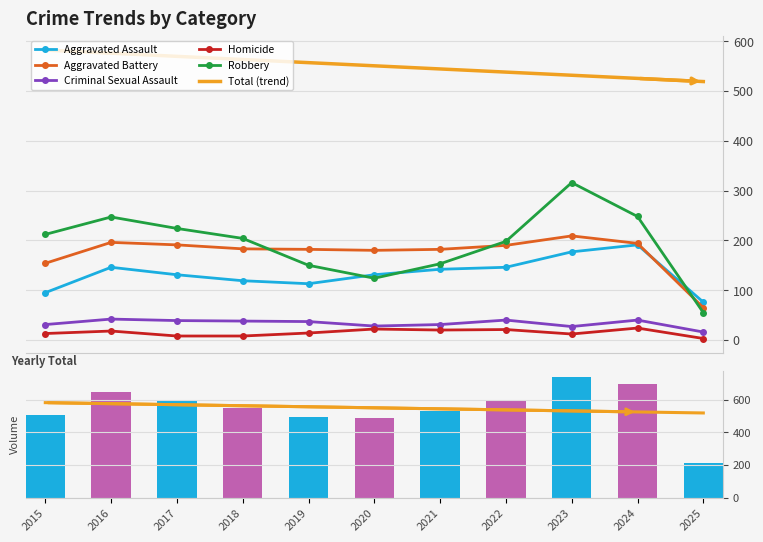

Reading right to left, transcribe all the data shown in this chart.

Aggravated Assault: 76	191	177	146	142	131	113	119	131	146	95
Aggravated Battery: 65	194	209	190	182	180	182	183	191	196	154
Criminal Sexual Assault: 16	40	27	40	31	28	37	38	39	42	31
Homicide: 3	24	12	21	20	22	14	8	8	18	13
Robbery: 55	248	316	198	153	124	150	204	224	247	212
Total: 215	697	741	595	528	485	496	552	593	649	505